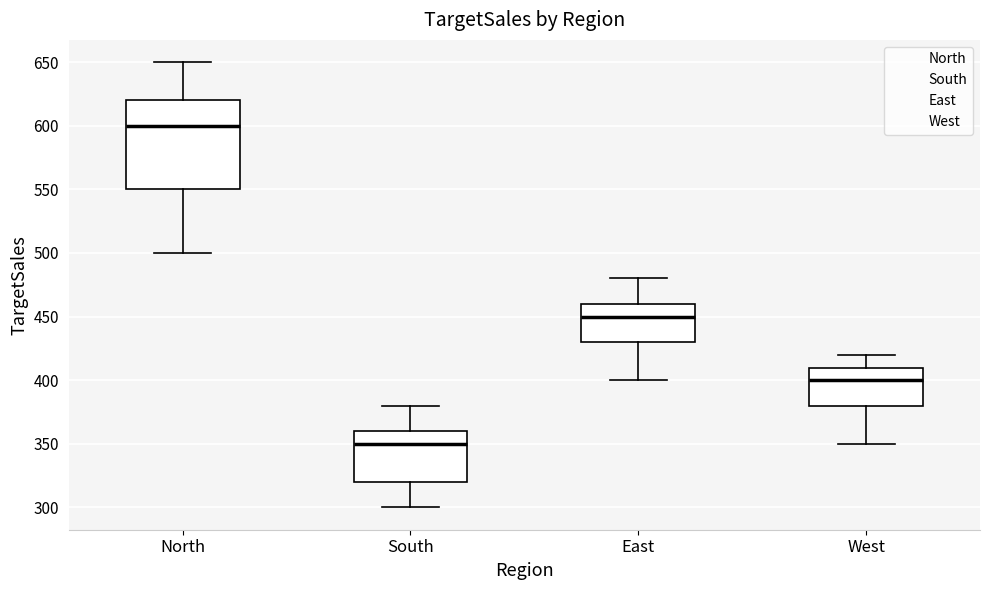

Reading left to right, read every box against the y-axis: the position of its median line, the range the box covers, and the ends of its whiskers. The values are not printed on the chart, so give them approximately, as read against the axis.

North: median 600, box 550 to 620, whiskers 500 to 650
South: median 350, box 320 to 360, whiskers 300 to 380
East: median 450, box 430 to 460, whiskers 400 to 480
West: median 400, box 380 to 410, whiskers 350 to 420